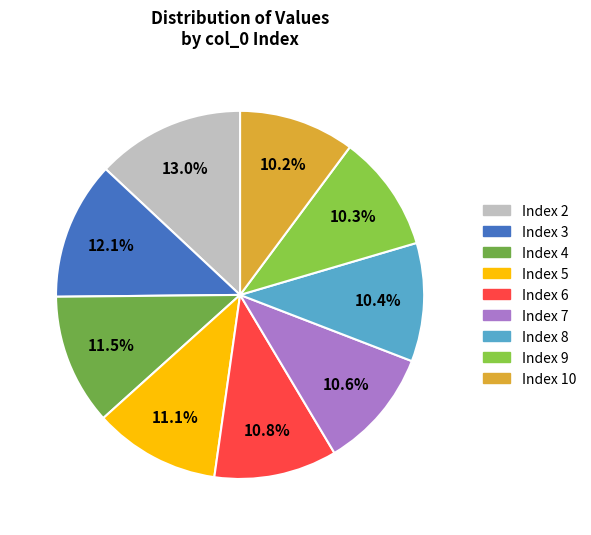

Is there any slice that represents more than half of the pie?

No